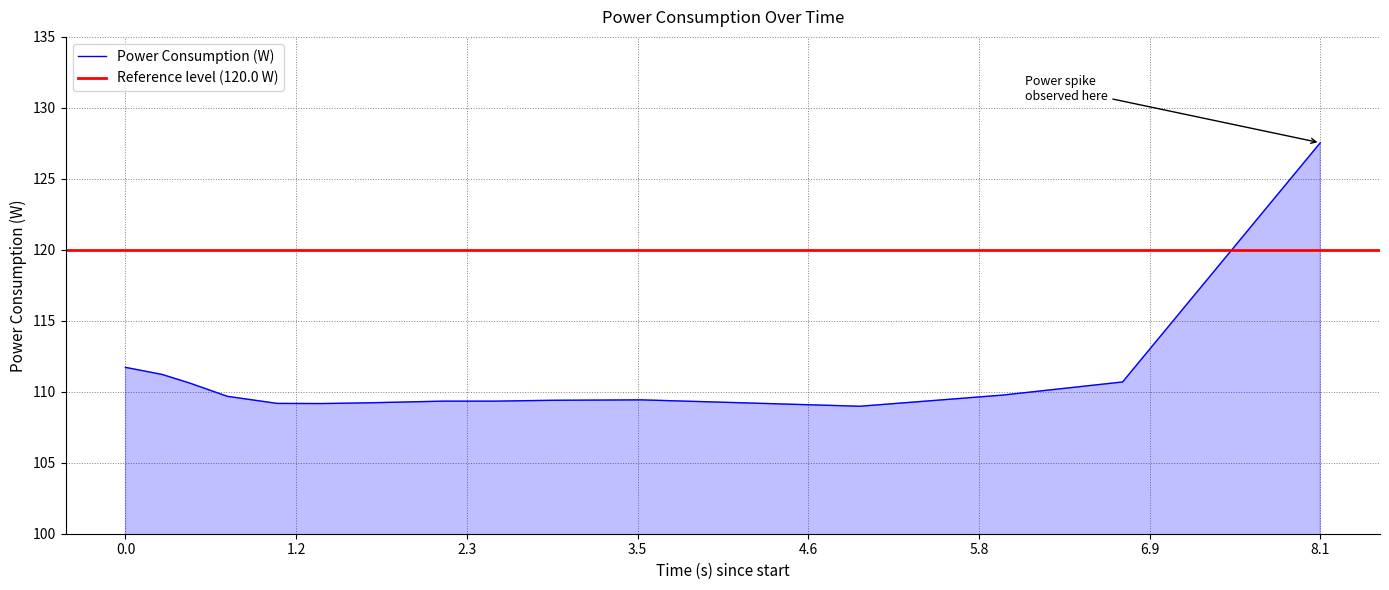

What is the sum of the values at 1707454181.9779289 and 1707454181.240794?

218.7